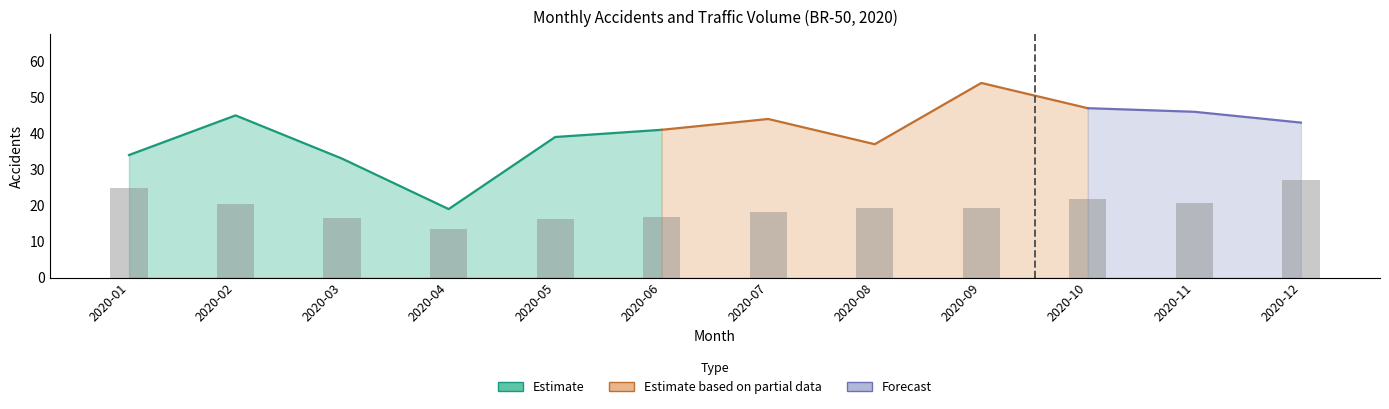

What is the approximate value at 2020-08?

19.2